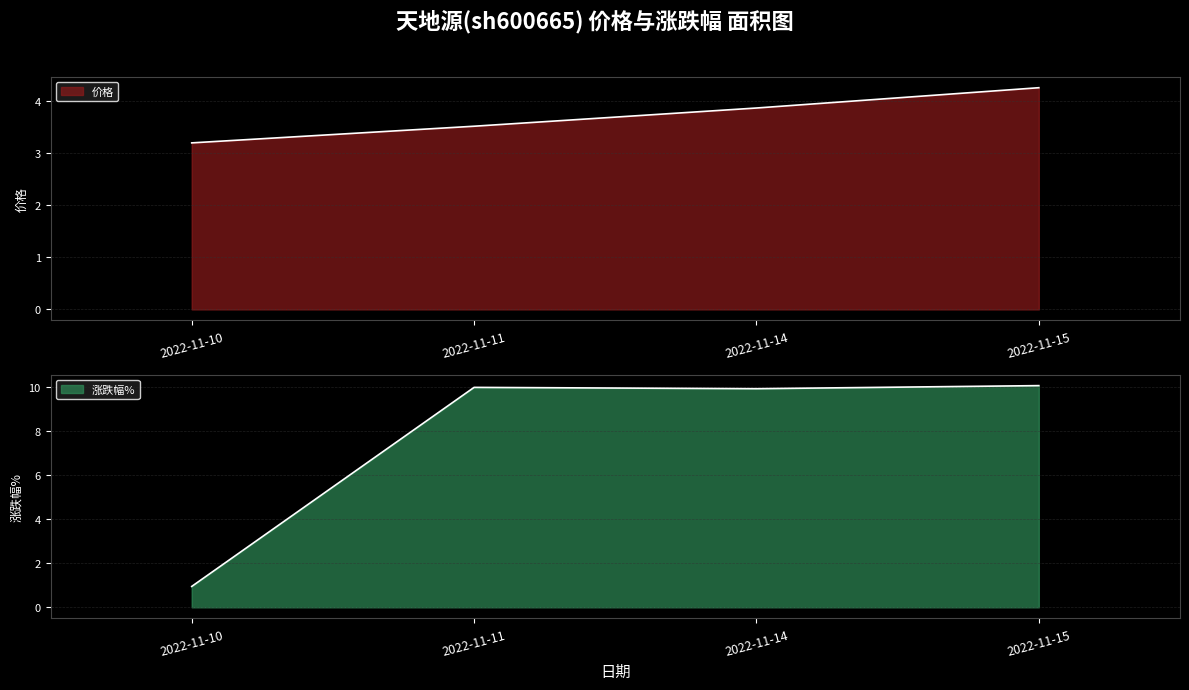

At 2022-11-10, list the series in order from smallest to largest.

涨跌幅% line, 价格 line